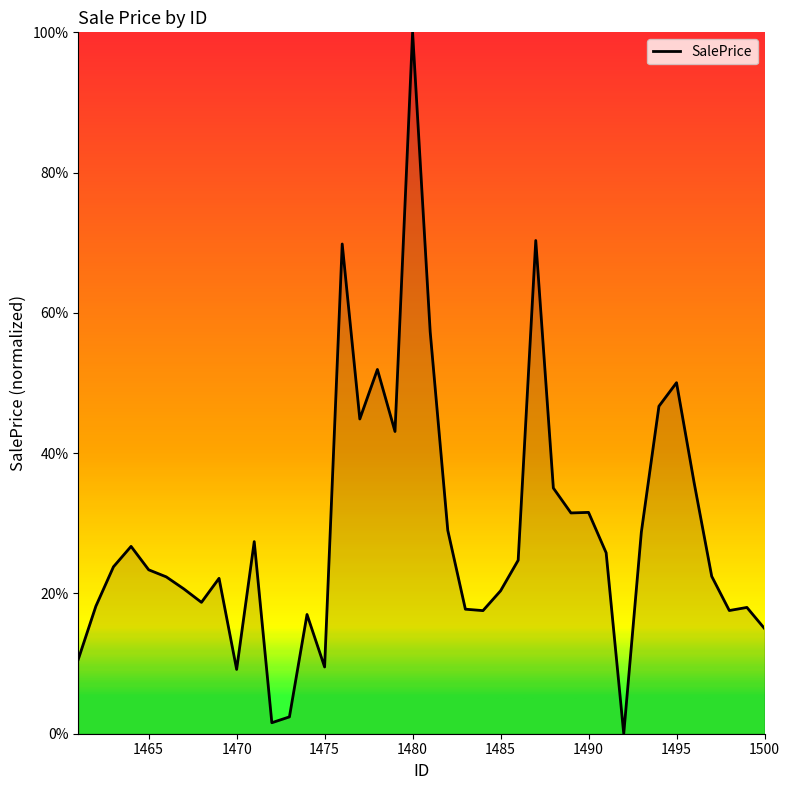

What is the greatest value displayed?

100.0